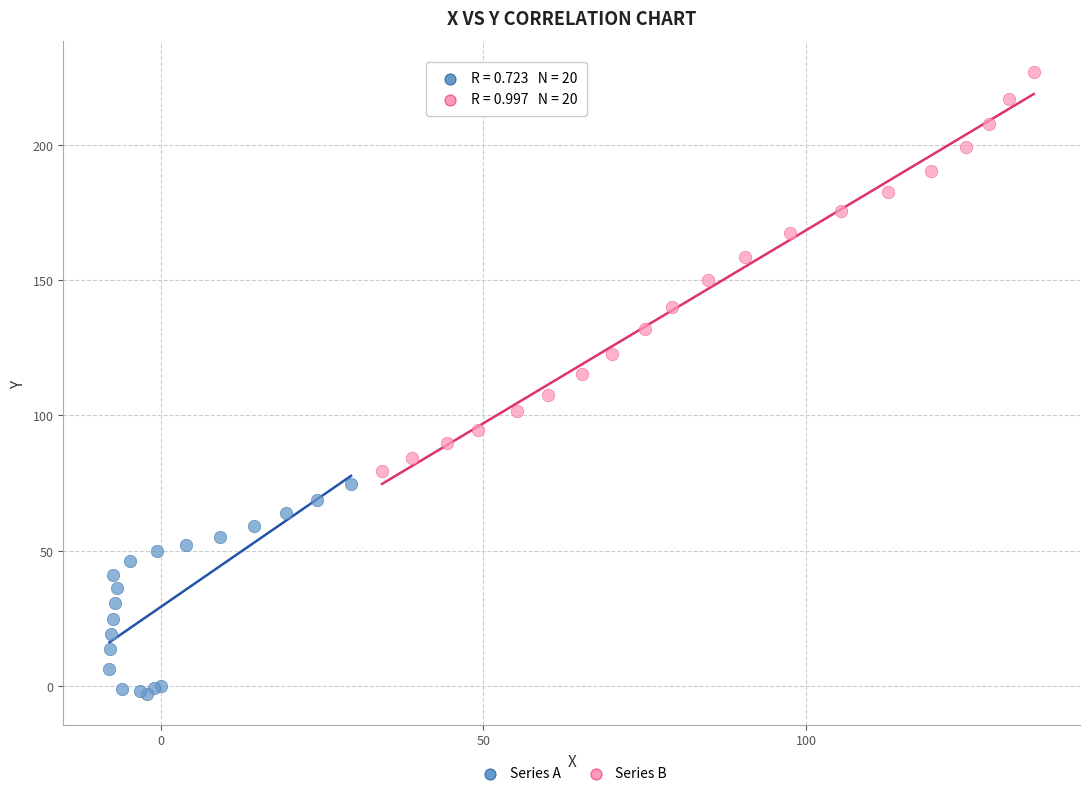

Which series has the widest spread of Y values?

Series B